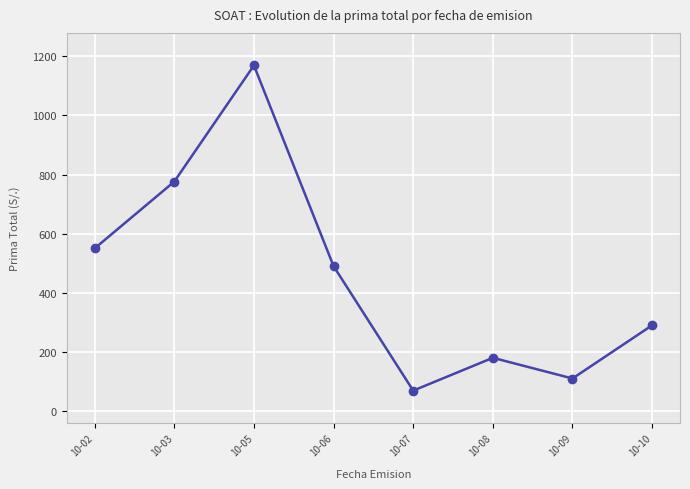

Reading left to right, list all the values displayed in this chart.

550.0	776.0	1169.0	490.0	69.0	180.0	110.0	290.0